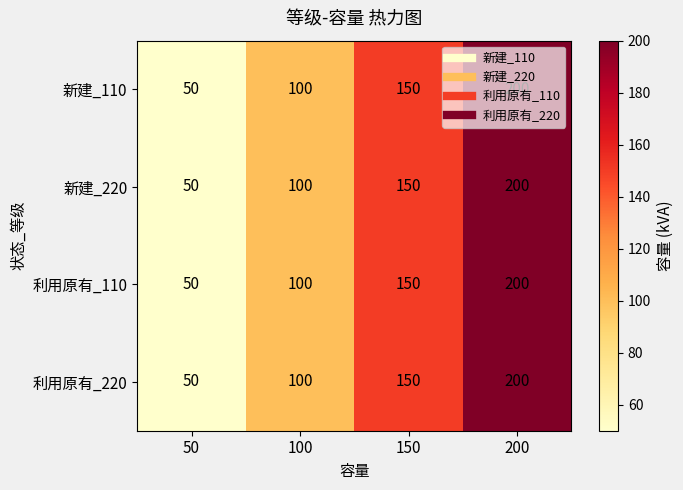

What is the difference between the second highest and minimum values in the 利用原有_220 series?

100